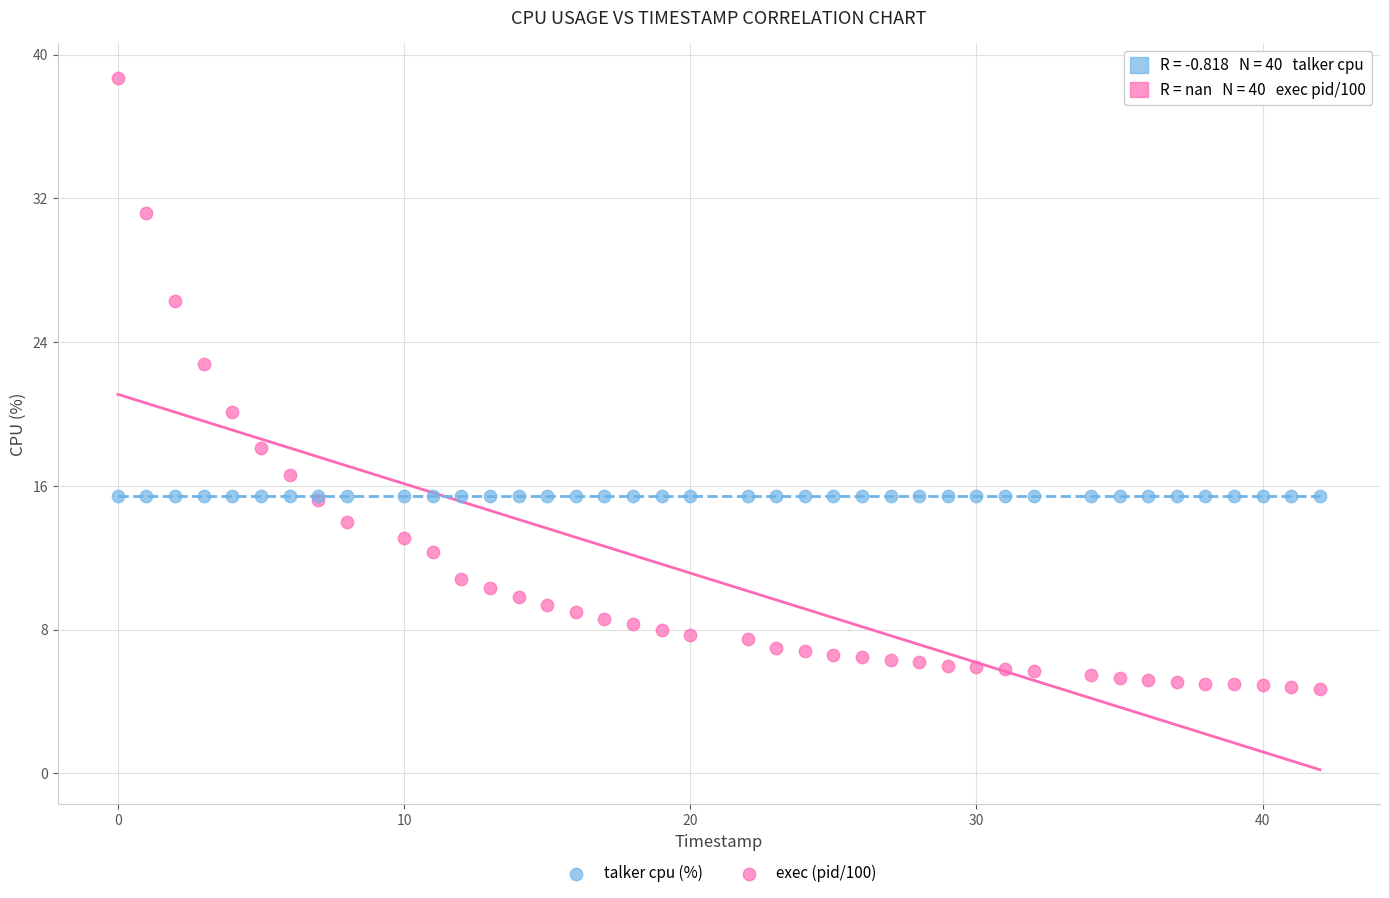

Across all series, what Y value is closest to 21?

20.1